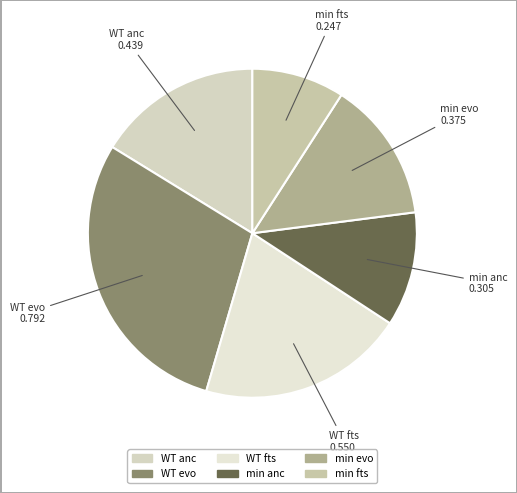

Count the number of slices in the pie.

6